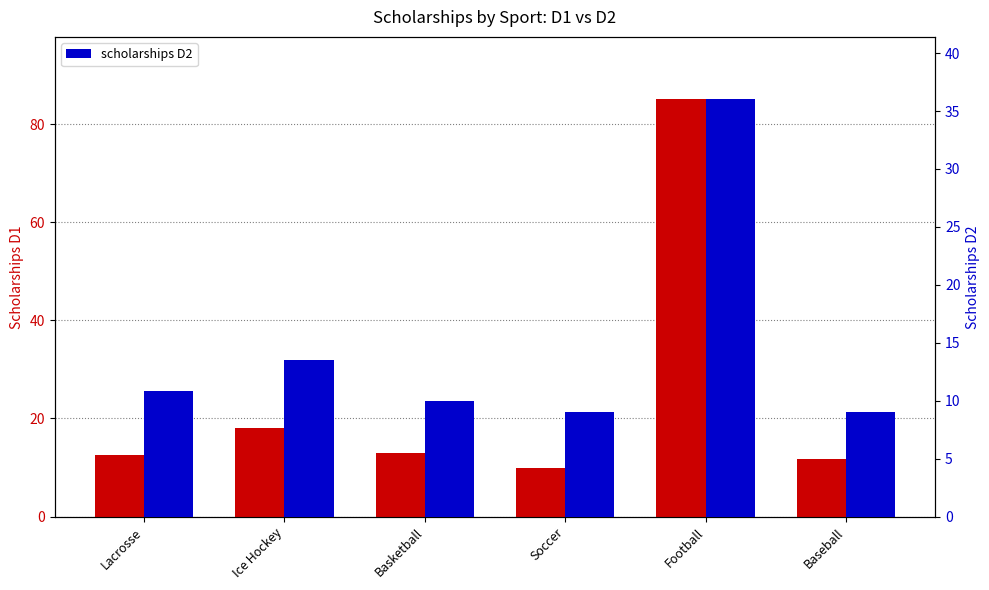

Rank the series at Football from lowest to highest value.

scholarships D2, scholarships D1